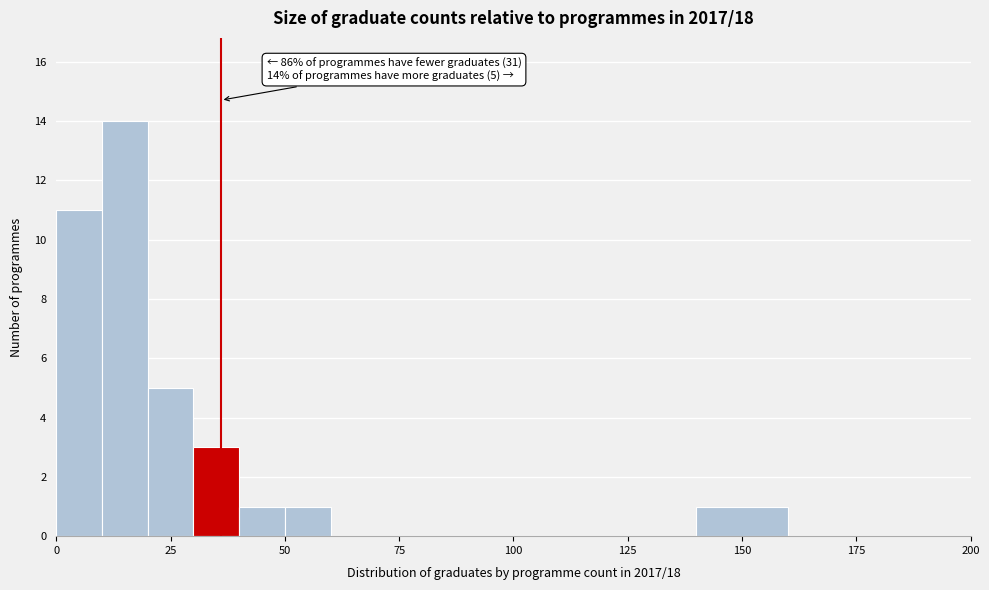

Read against the x-axis, roughly where is the centre of the tallest bar?

15